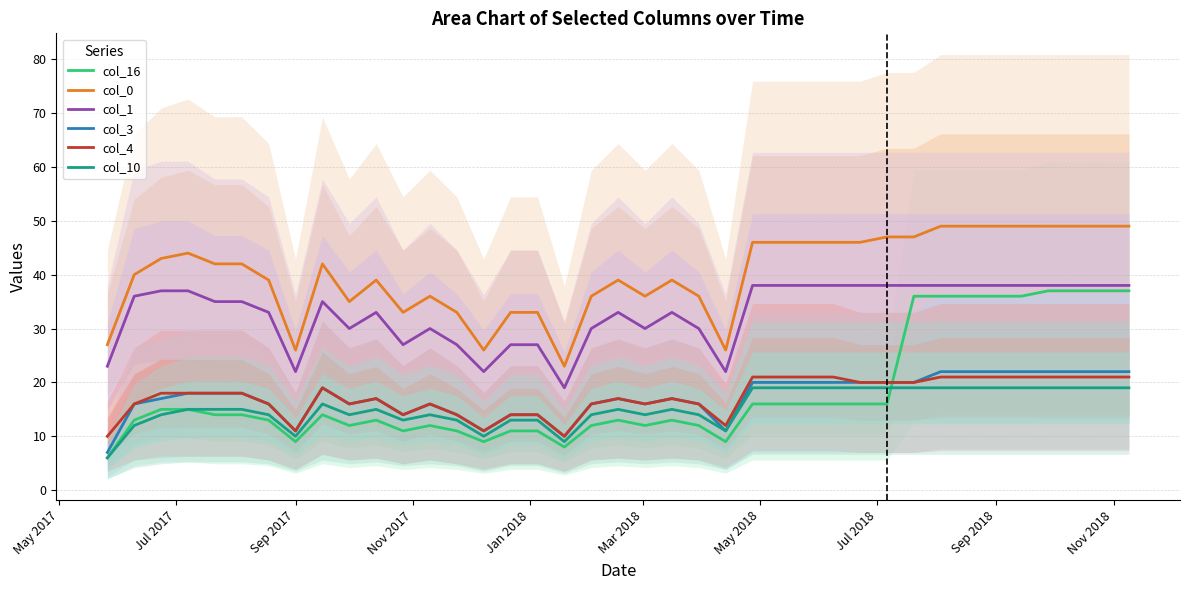

True or false: col_1 and col_10 intersect in this chart.

False